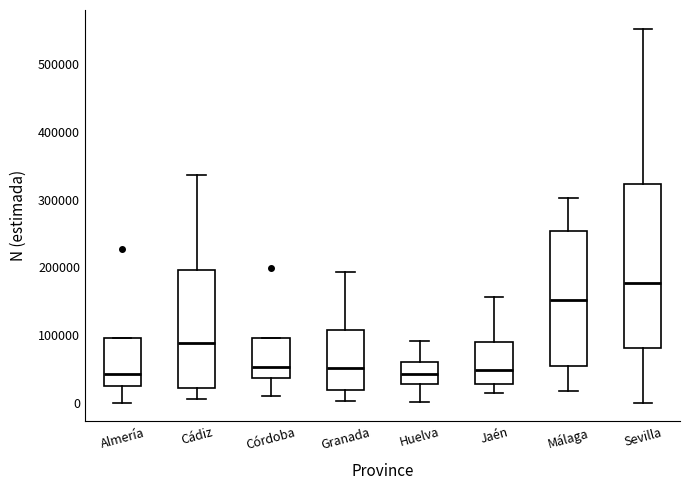

Comparing the boxes themselves (not the whiskers), which one is the tallest?

Sevilla